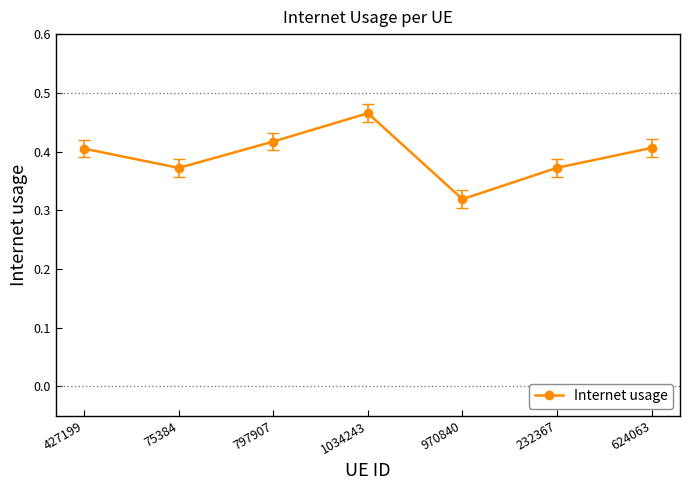

Where is the first local maximum?

1034243